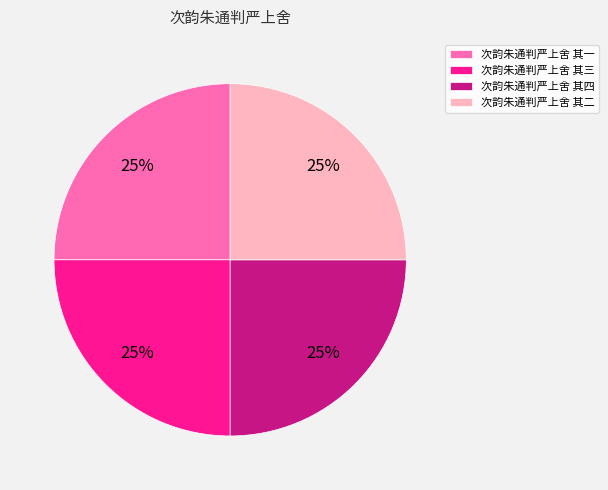

Is it true that 次韵朱通判严上舍 其四 is 25% of the pie?

True